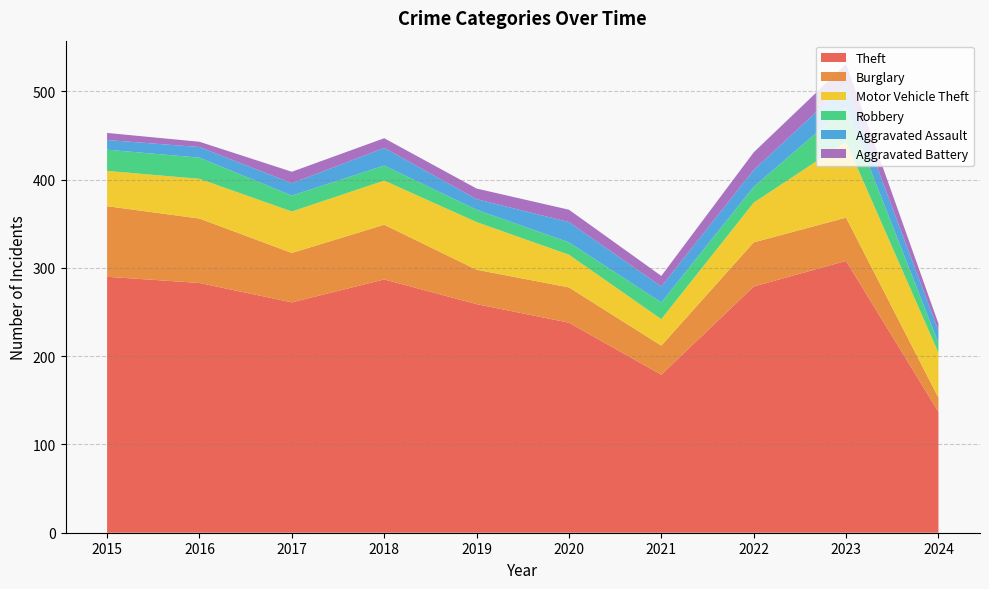

Reading left to right, what are all the values shown in this chart?

Theft: 290	283	261	287	259	238	179	279	308	137
Burglary: 80	73	56	62	39	40	33	50	49	16
Motor Vehicle Theft: 40	45	47	50	54	37	30	45	86	51
Robbery: 24	24	18	17	14	14	19	18	39	11
Aggravated Assault: 11	12	14	20	12	23	18	19	26	14
Aggravated Battery: 8	6	13	11	12	14	12	20	23	8